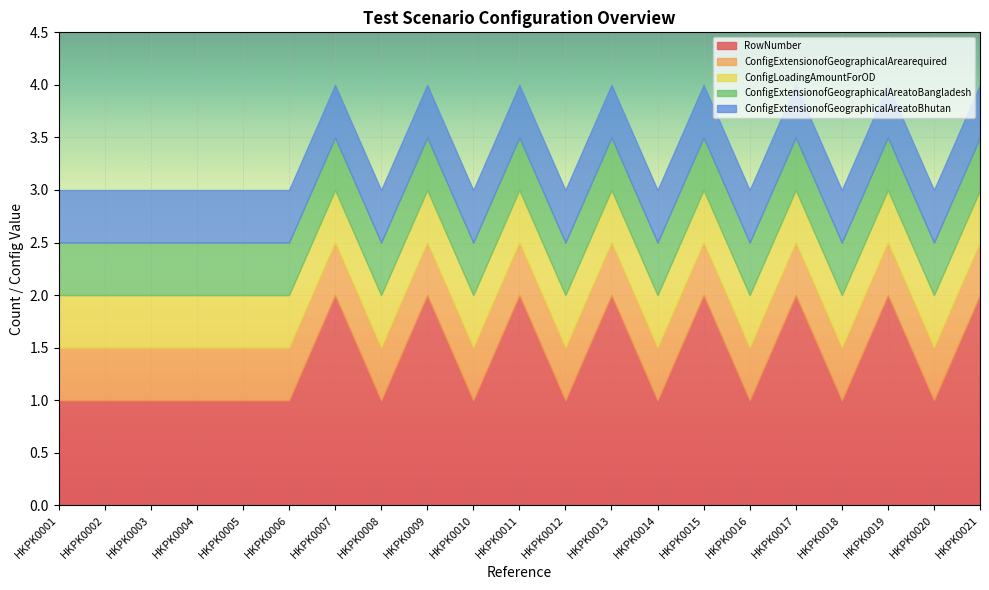

Which category has the highest value in the ConfigExtensionofGeographicalAreatoBangladesh series?

HKPK0001